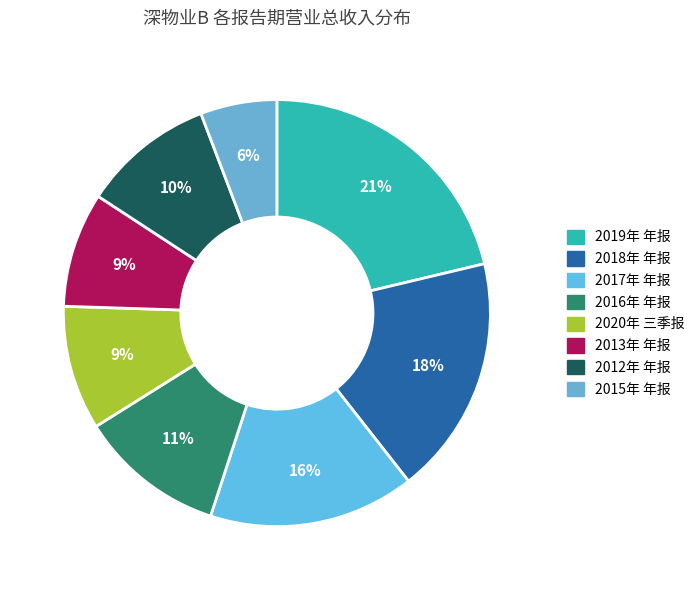

Approximately how many times larger is the value at 2015年 年报 compared to 2017年 年报?

0.4